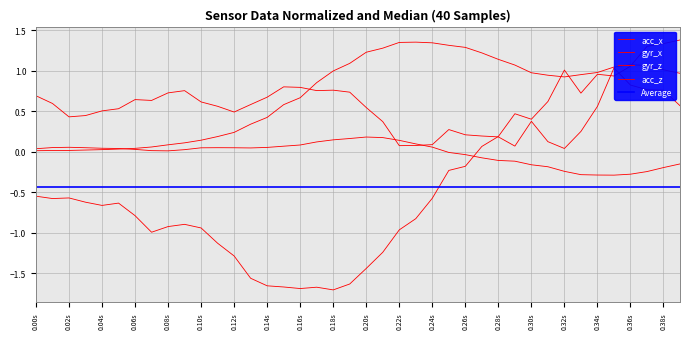

Which series changed the most between 0.30s and 38?

acc_x